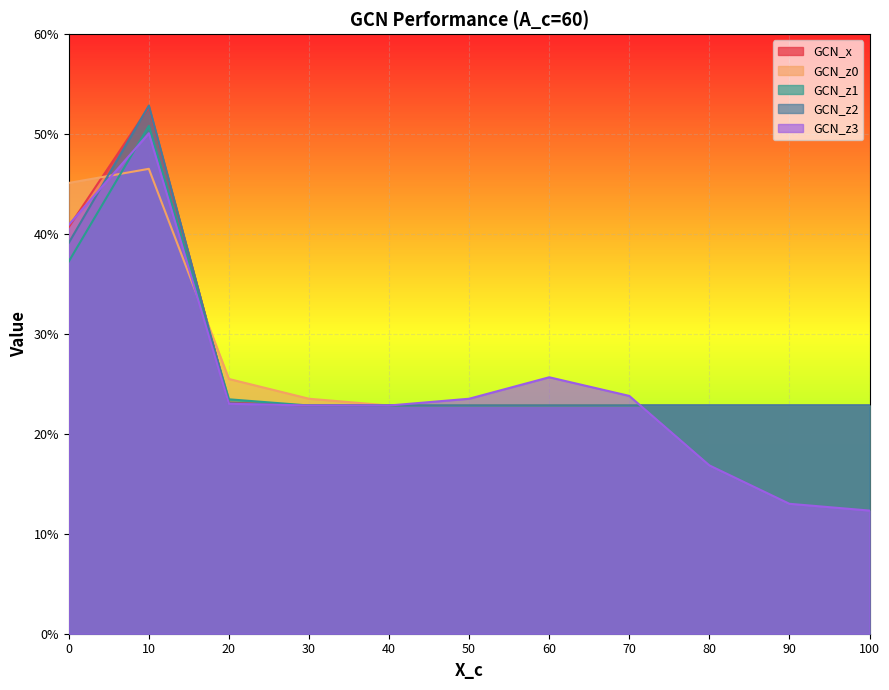

The value of GCN_x at 10 is 0.5. True or false?

True